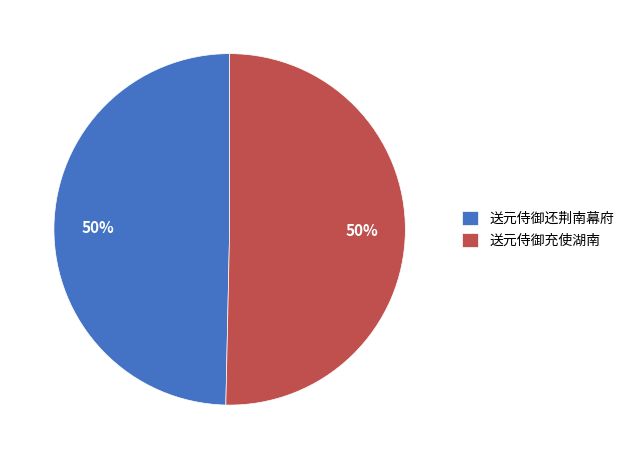

Is the sum of 送元侍御充使湖南 and 送元侍御还荆南幕府 greater than half?

Yes